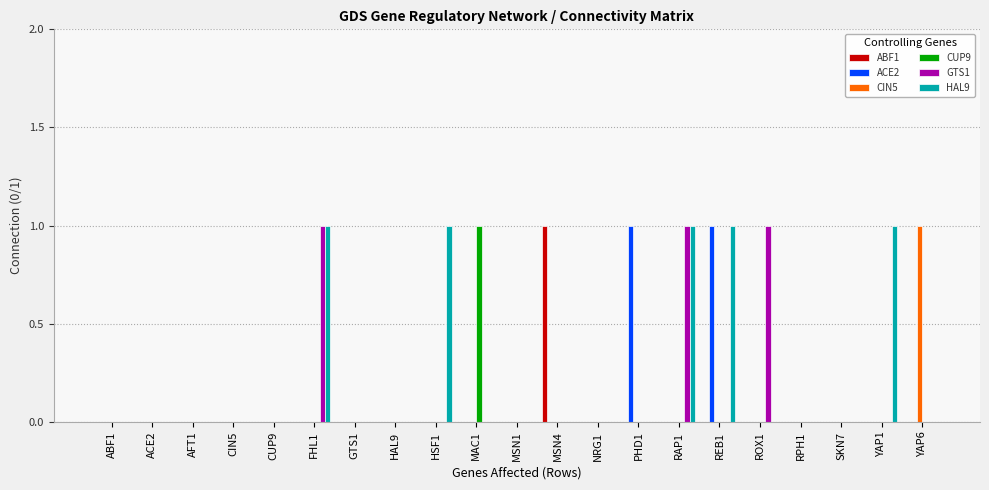

True or false: GTS1 has a value of 0 at MSN1.

True